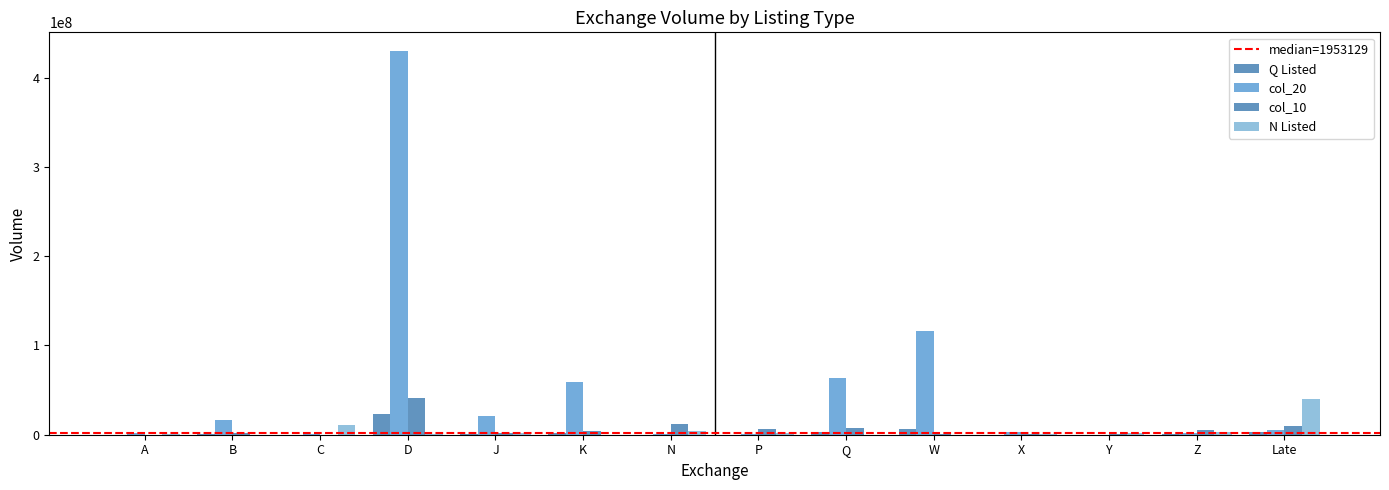

Reading left to right, extract all data points from this chart.

Q Listed: A=84199	B=603936	C=58159	D=23638037	J=785018	K=2435242	N=500	P=4286	Q=2983410	W=6515775	X=48600	Y=148755	Z=420502	Late=2636983
col_20: A=2238445	B=16068906	C=1299393	D=429377912	J=21505612	K=59502468	N=319793	P=1087638	Q=63112261	W=115757211	X=2913156	Y=130630	Z=2153822	Late=5808767
col_10: A=1900	B=2447799	C=158942	D=40663673	J=1555307	K=4595224	N=11853445	P=6931516	Q=7828841	W=315688	X=433220	Y=989077	Z=4816890	Late=9717562
N Listed: A=301045	B=32033	C=10713523	D=872085	J=1461125	K=8200	N=3879549	P=2035821	Q=24456	W=103371	X=283086	Y=1870437	Z=2664670	Late=39973762